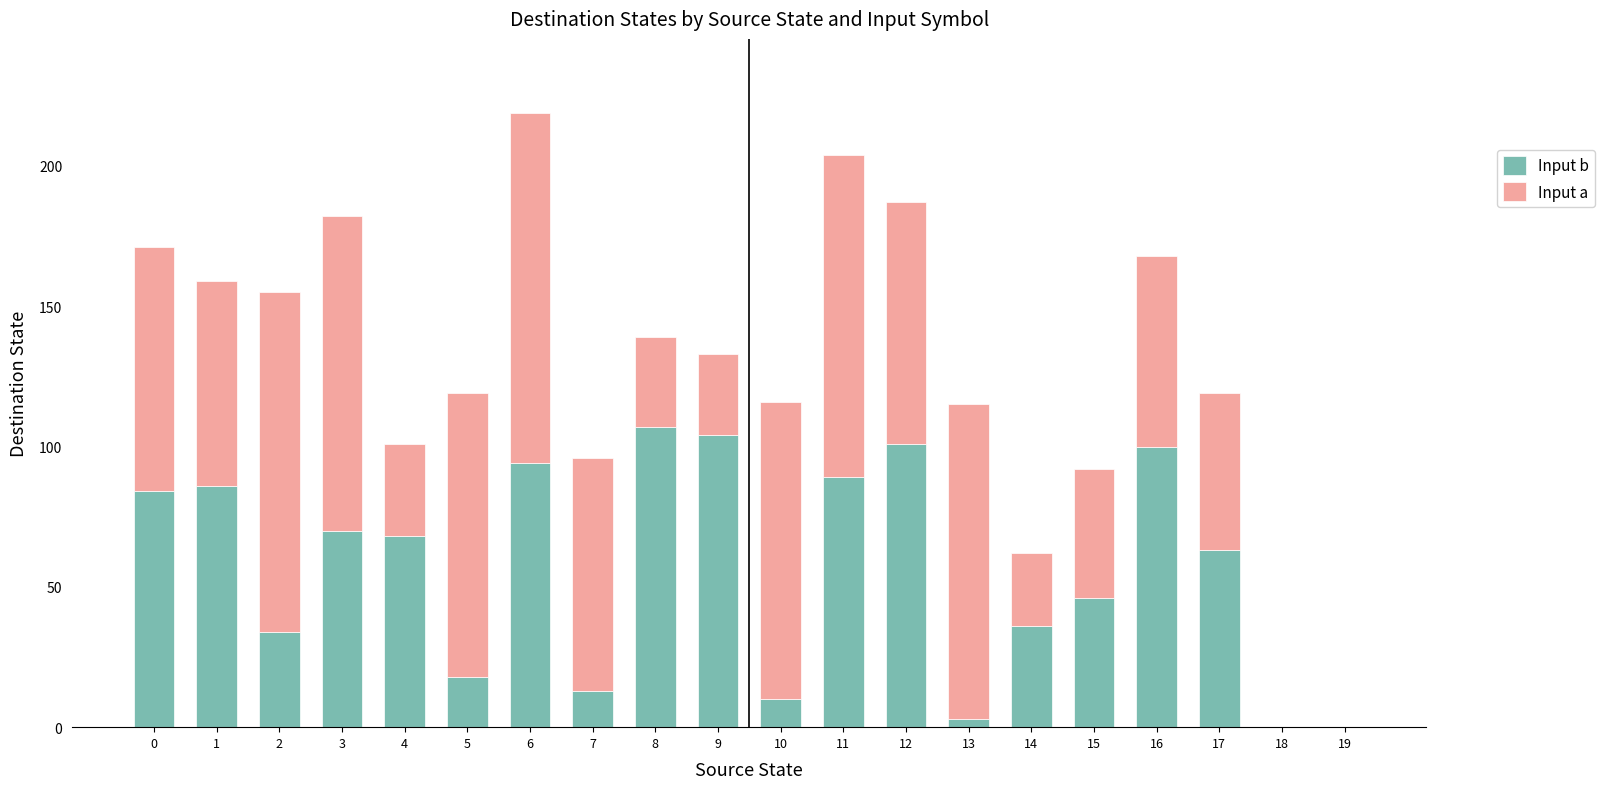

The value of Input b at 17 is 63. True or false?

True